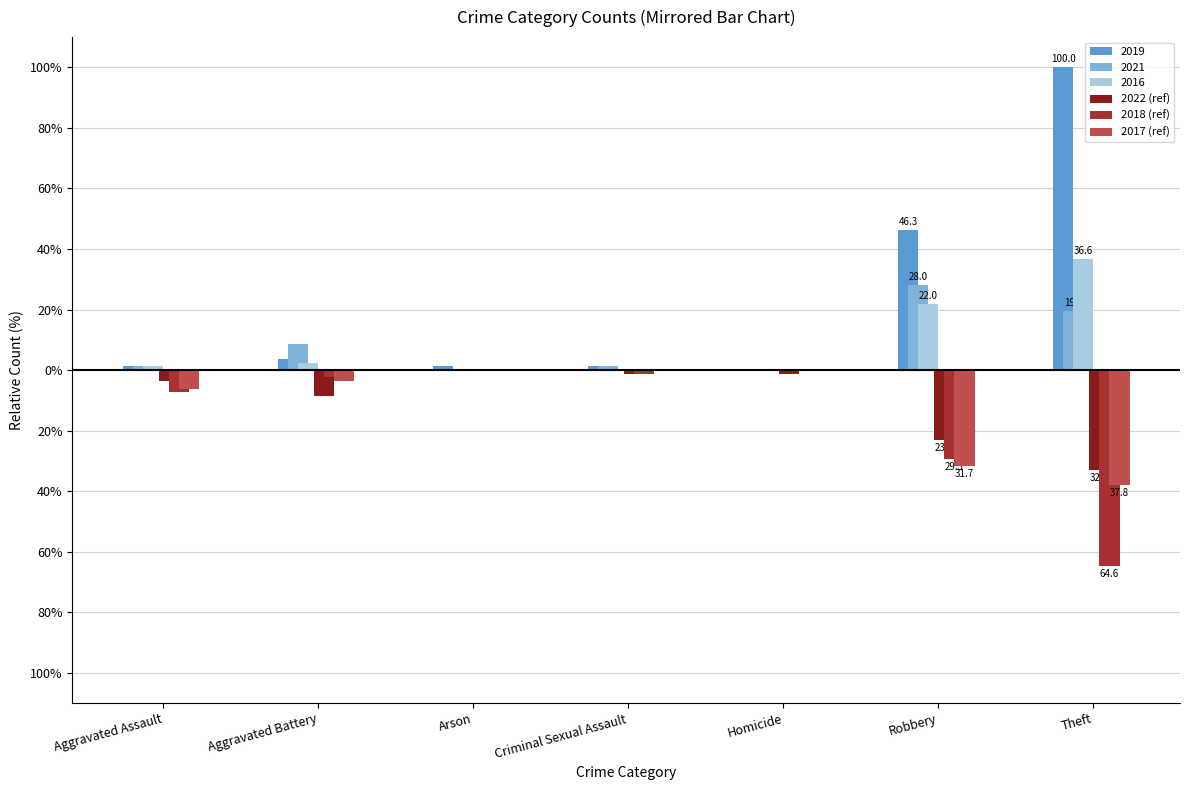

Where is 2017 (ref) nearest to the value -18?

Aggravated Assault